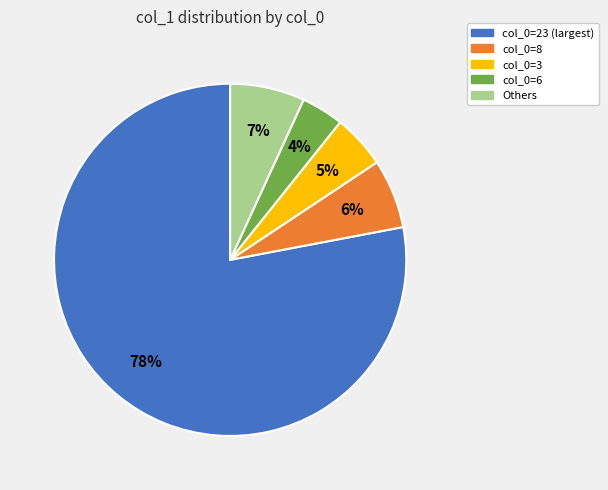

Which category has the smallest portion of the pie?

col_0=6